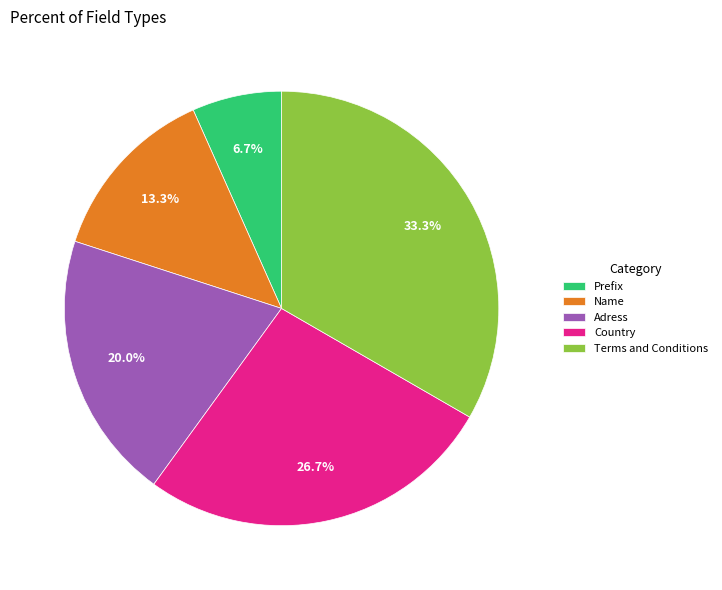

True or false: Prefix accounts for 7% of the total.

True